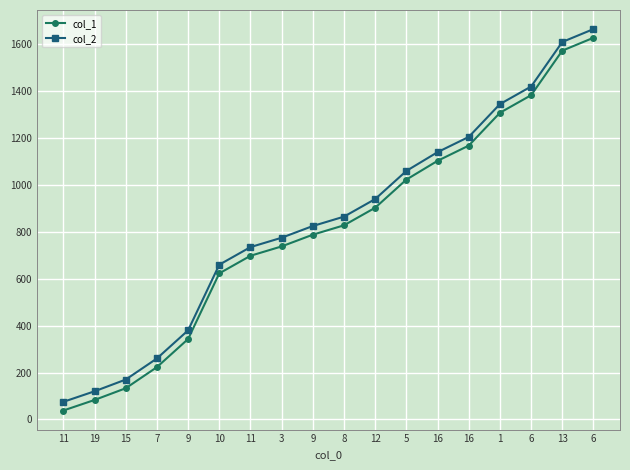

What is the total value across all series at 3?

1513